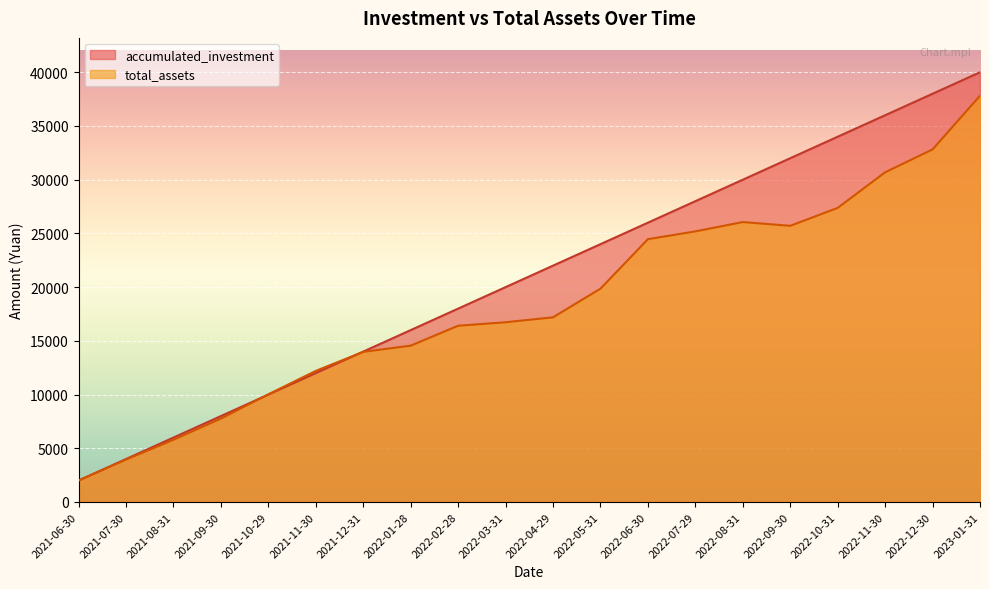

What is the total value across all series at 2021-07-30?

7951.5